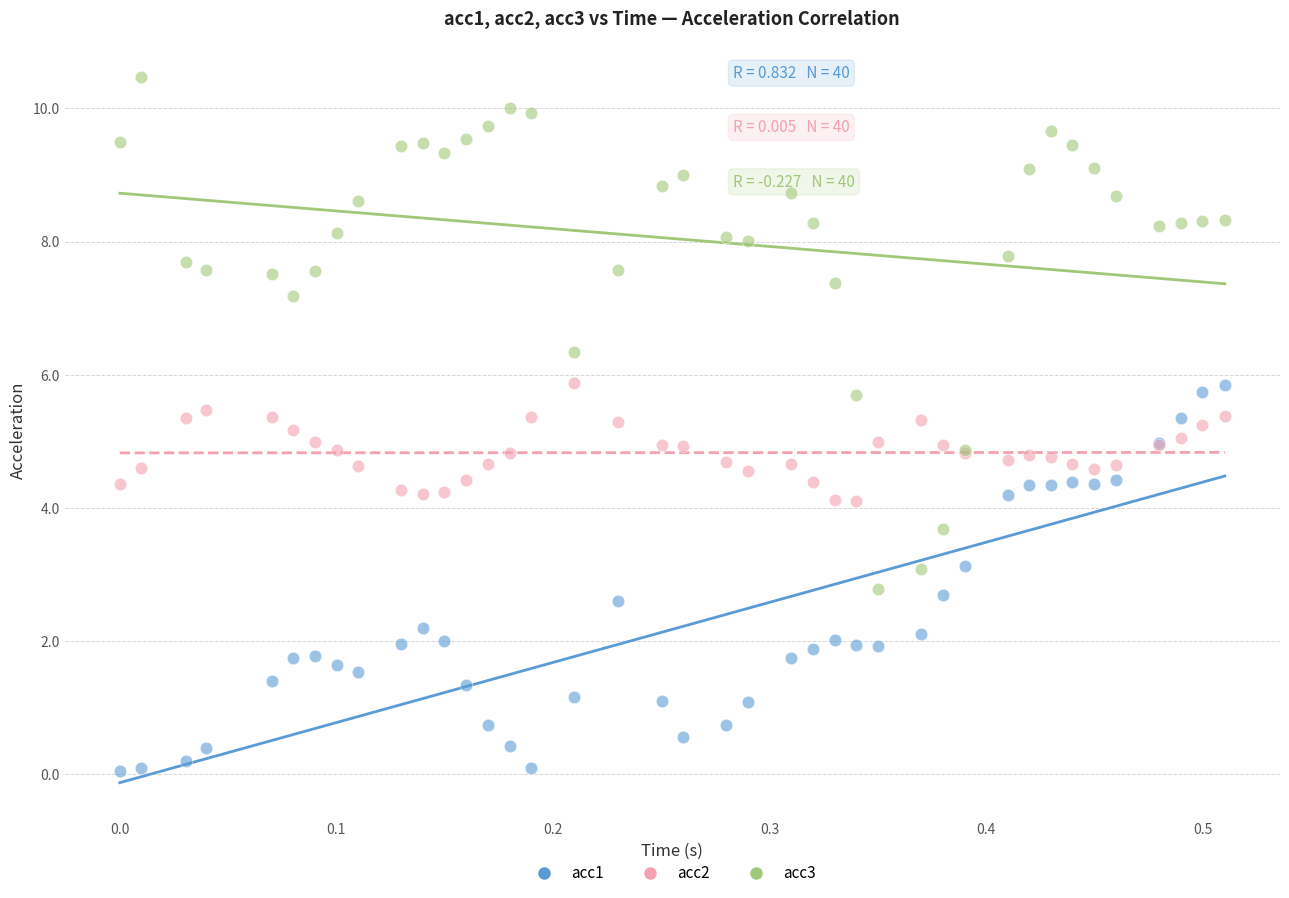

Which series contains the highest Y value?

acc3